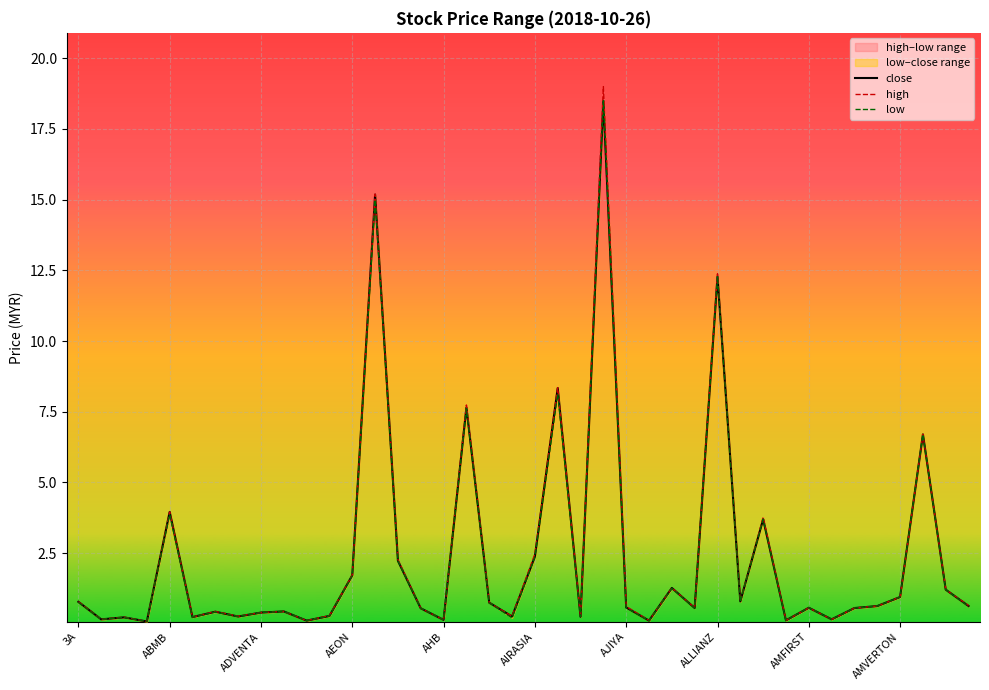

What position from the right is 11?

29